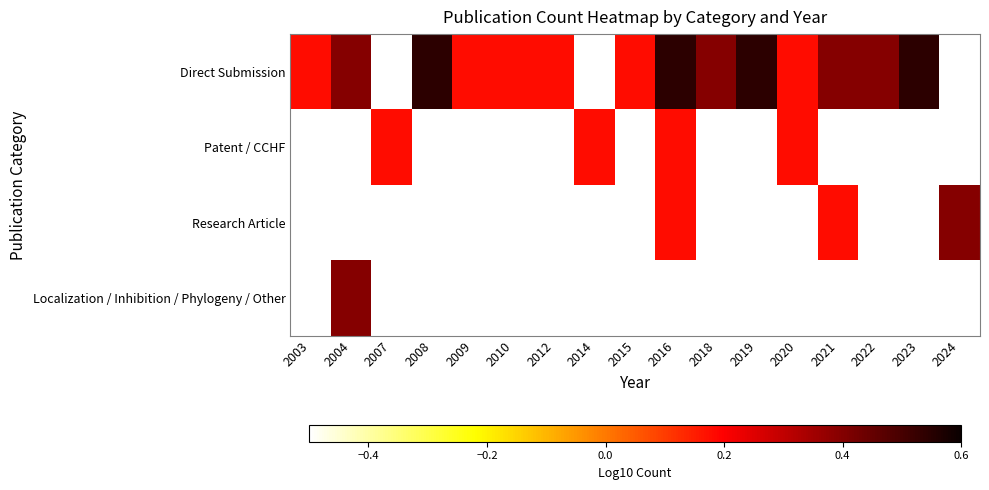

Which series has the largest range (max minus min)?

Direct Submission